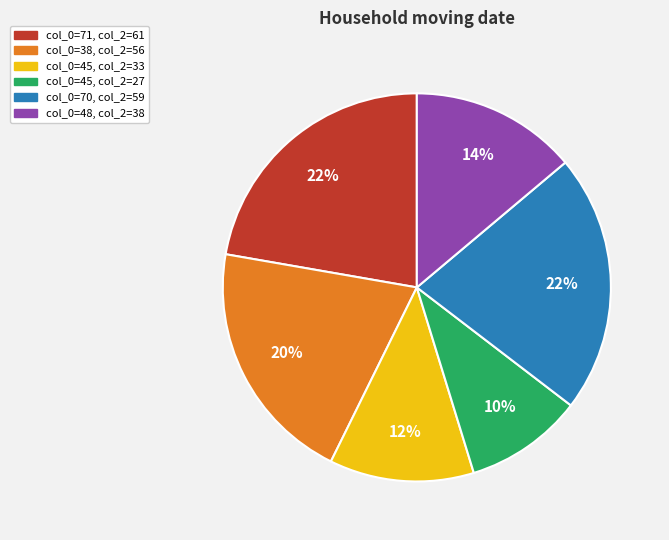

To the nearest percent, what is the difference between the largest and smallest slice percentages?

12%